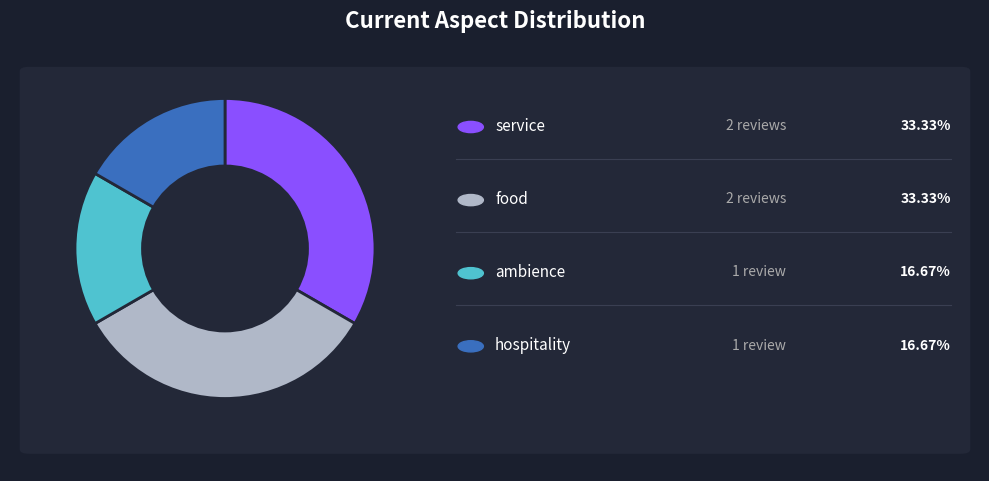

How many slices are in this pie chart?

4